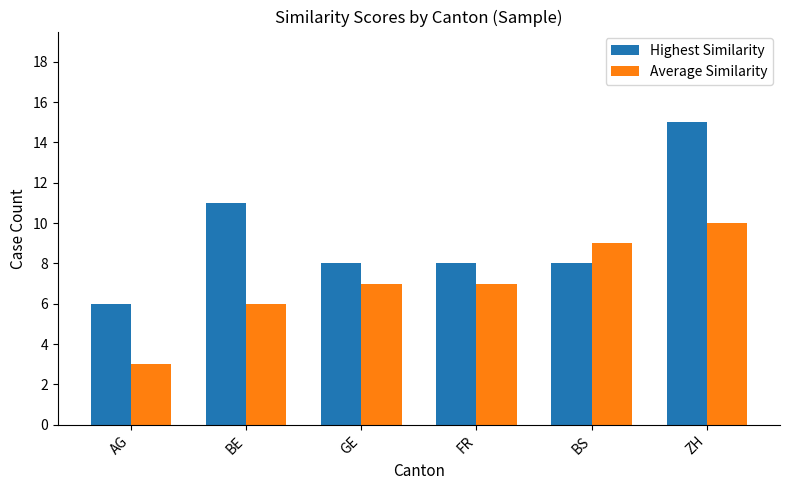

What is the spread (max minus min) of values at AG?

3